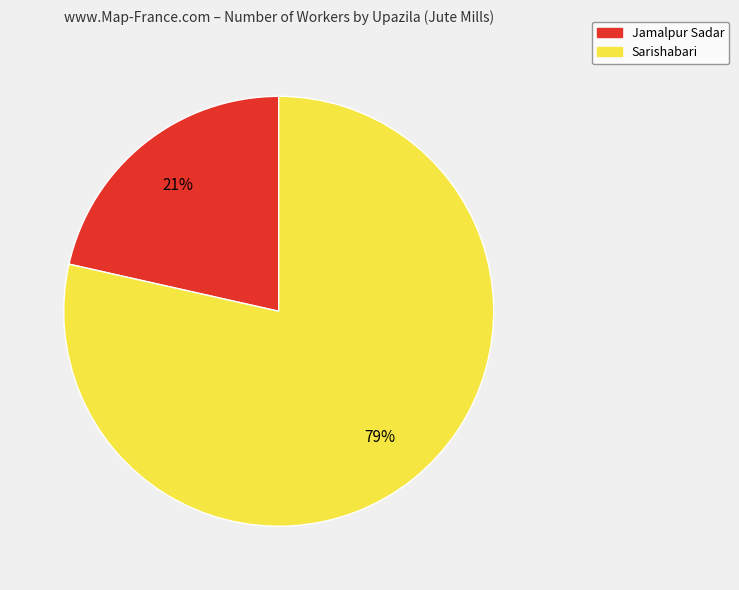

To the nearest percent, what is the average slice percentage?

50%